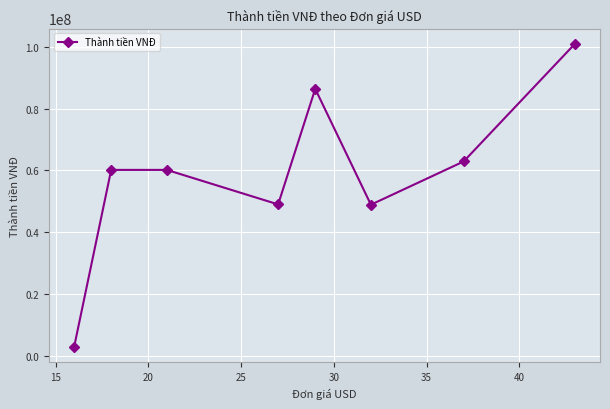

What is the maximum value shown in the chart?

101019900